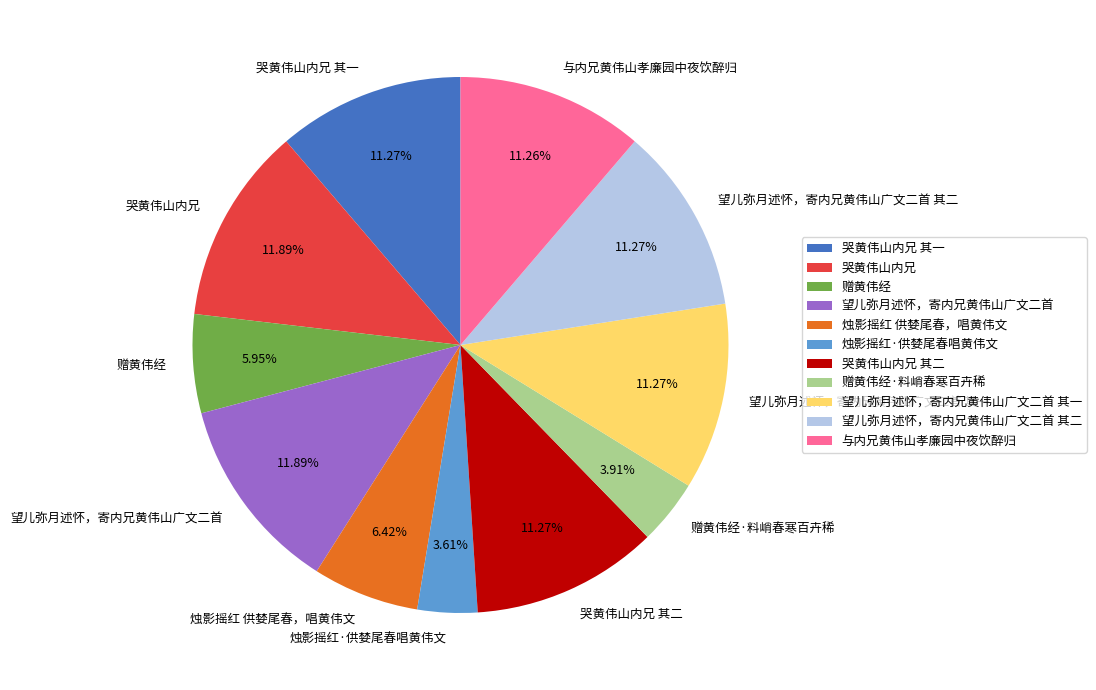

How many segments does this pie chart have?

11